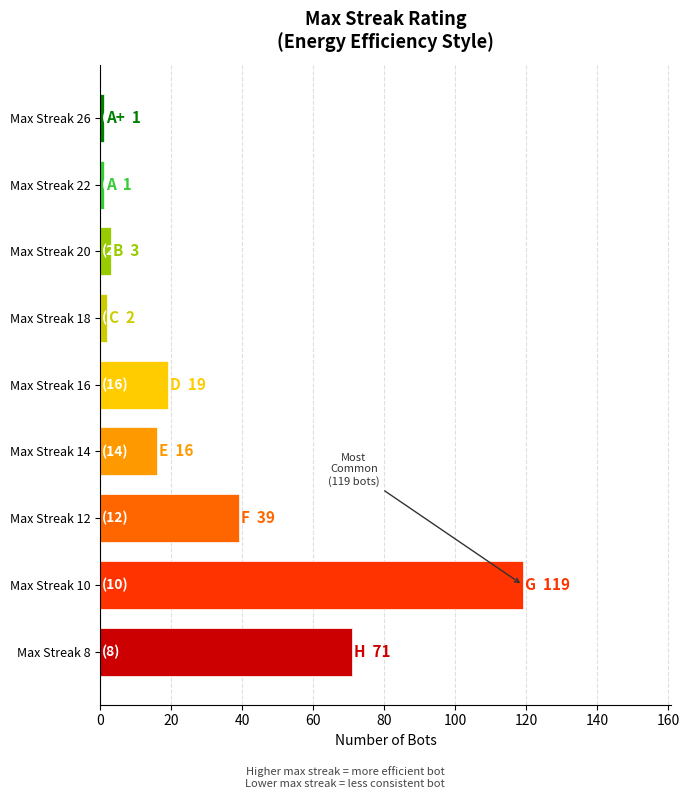

The chart shows a value of 93 at Max Streak 8. True or false?

False